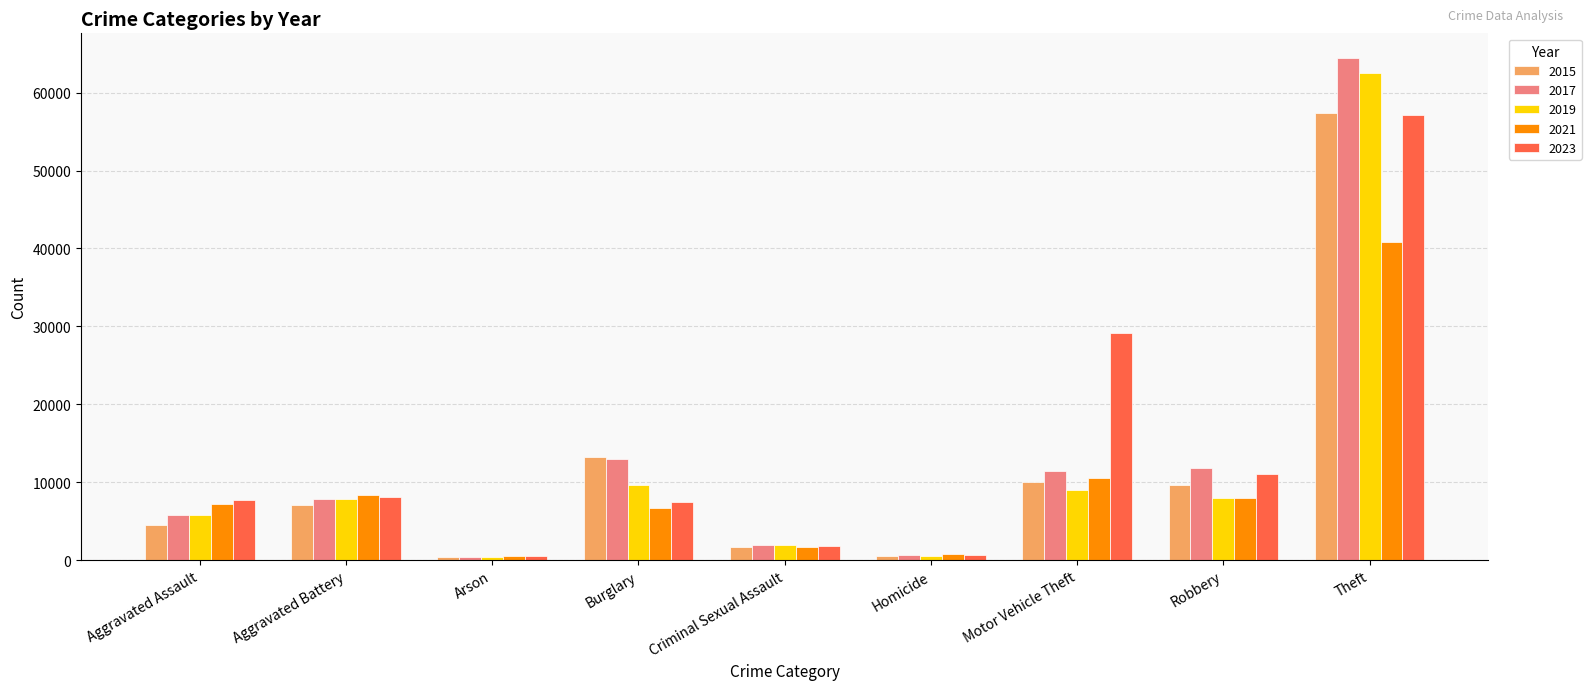

How many data points does each series have?

9